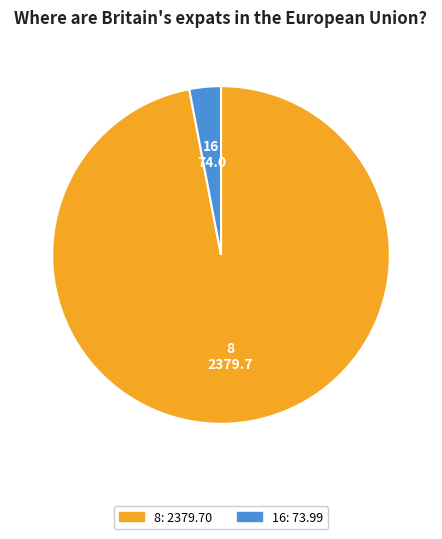

Count the number of slices in the pie.

2